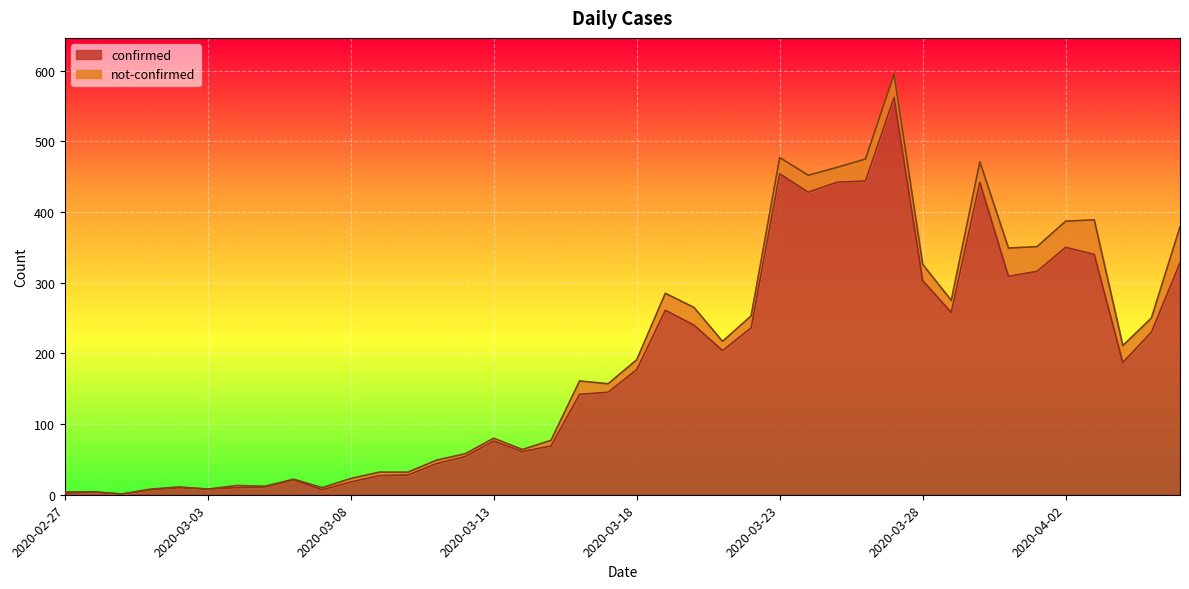

True or false: the data shows 118 at 2020-03-13.

False